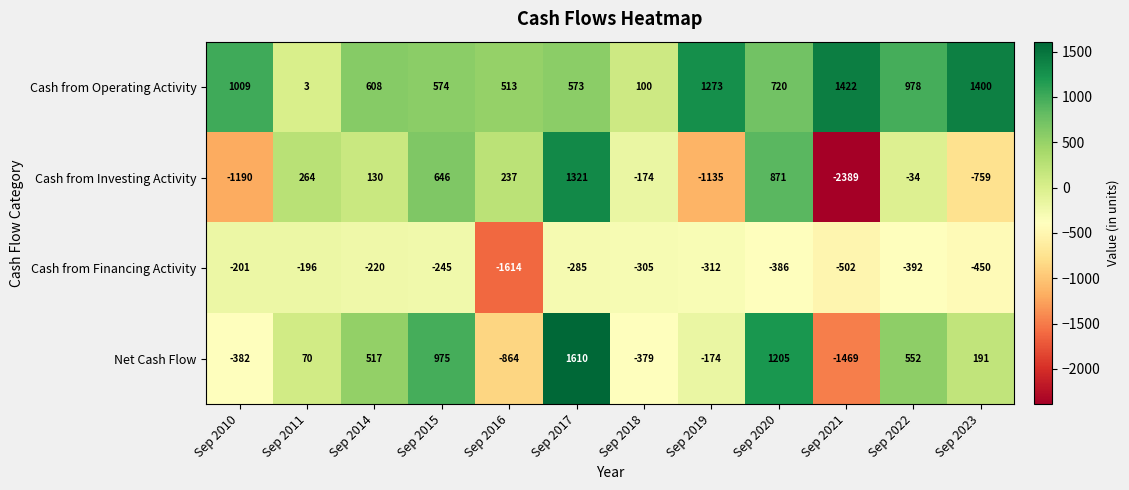

Is the value of Net Cash Flow at Sep 2016 greater than the value of Cash from Operating Activity at Sep 2014?

No